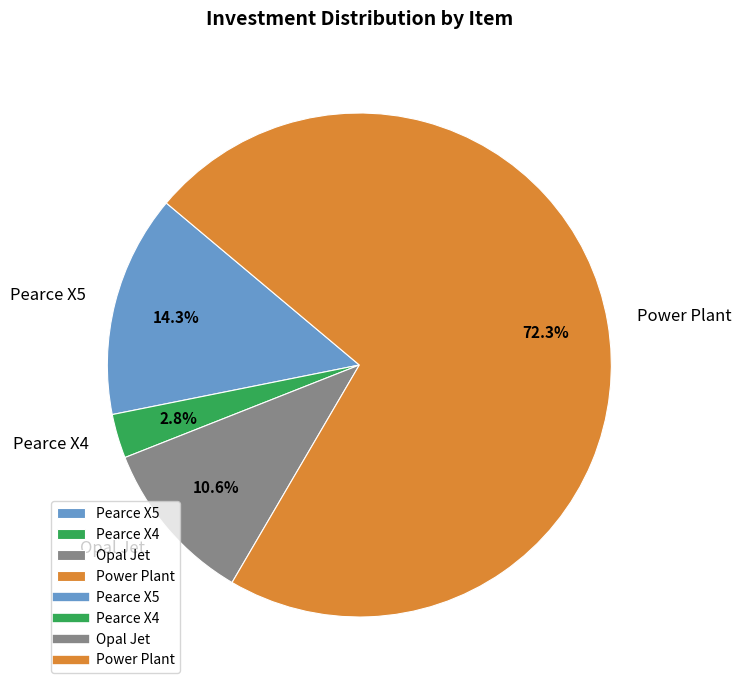

What is the total percentage of Pearce X4 and Power Plant?

75.1%